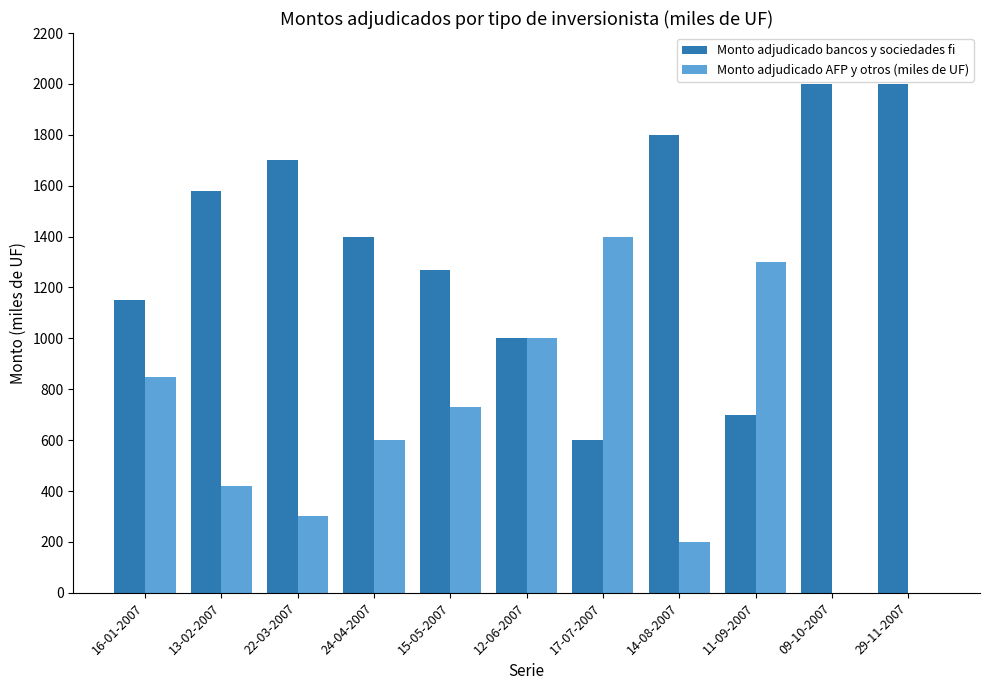

Which category has the highest value in the Monto adjudicado AFP y otros (miles de UF) series?

17-07-2007